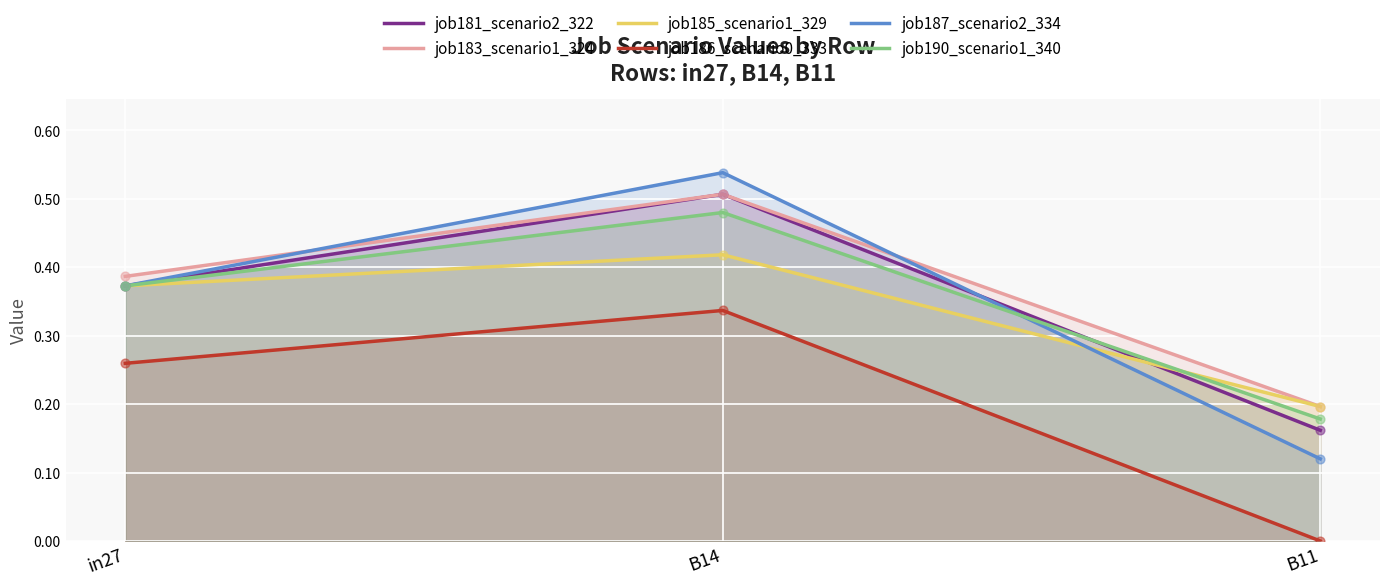

What are all the series names shown in the legend?

job181_scenario2_322, job183_scenario1_324, job185_scenario1_329, job186_scenario0_333, job187_scenario2_334, job190_scenario1_340